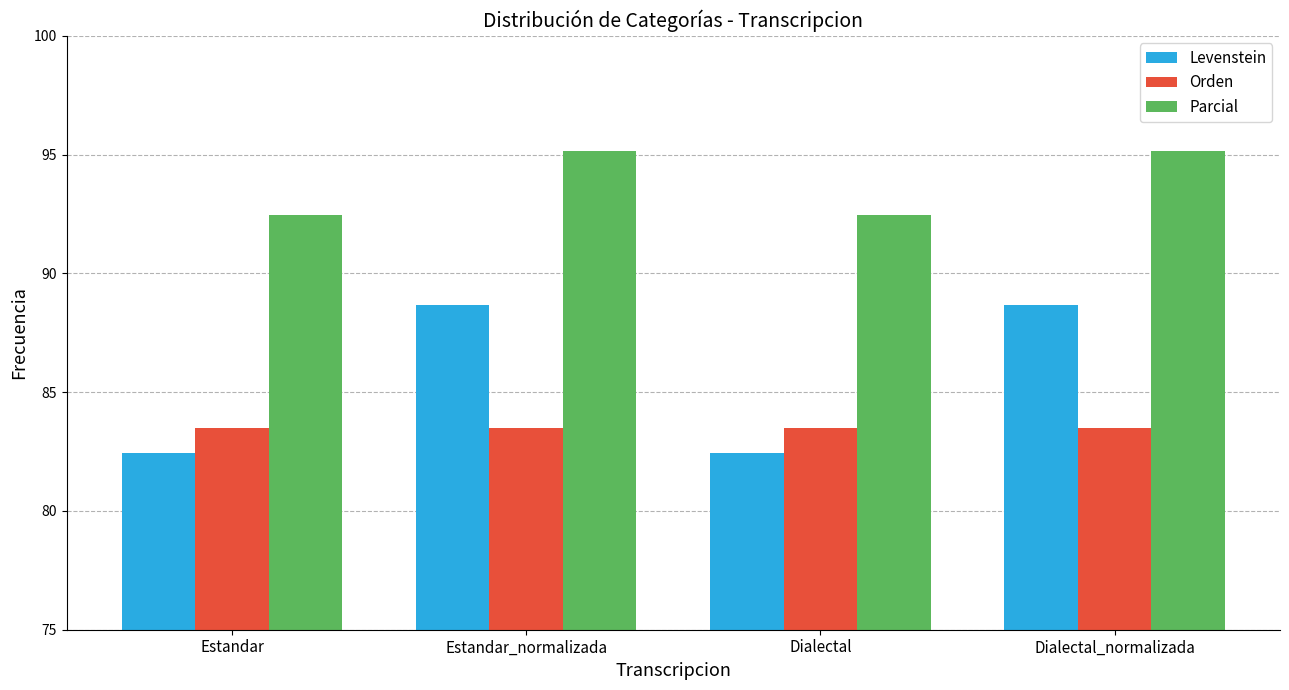

At Estandar, list the series in order from smallest to largest.

Levenstein, Orden, Parcial